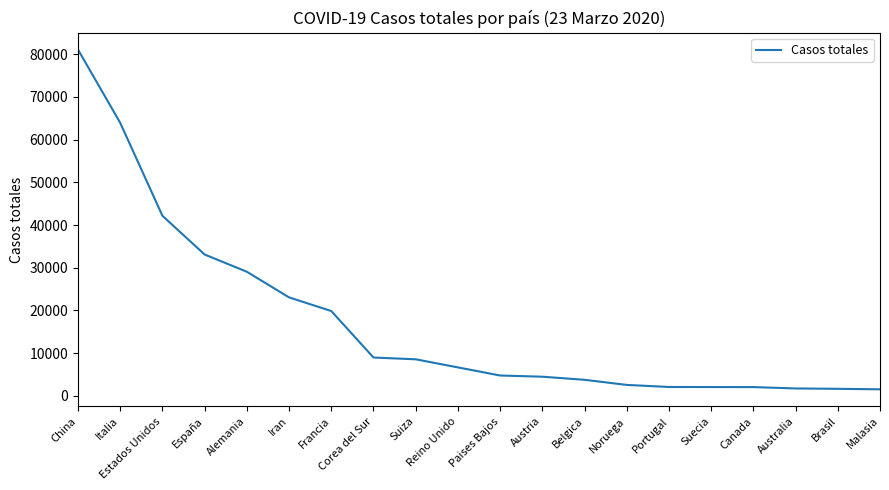

What is the greatest value displayed?

81093